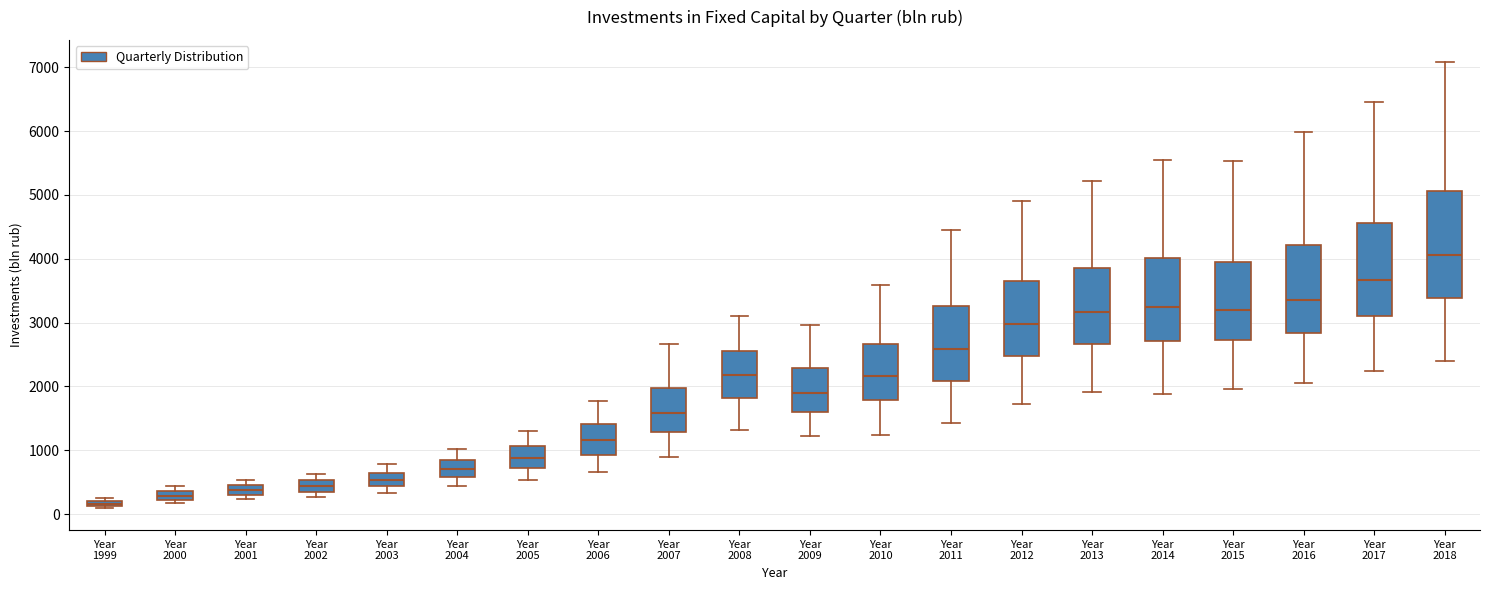

Which box has the lowest median line?

Year 1999